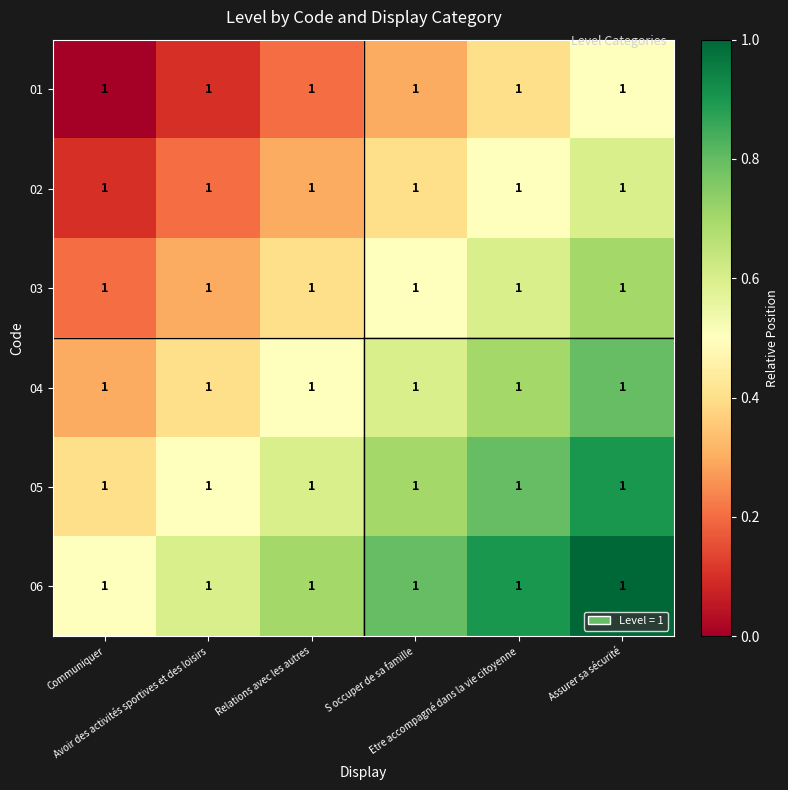

Rank the series at Assurer sa sécurité from lowest to highest value.

01, 02, 03, 04, 05, 06